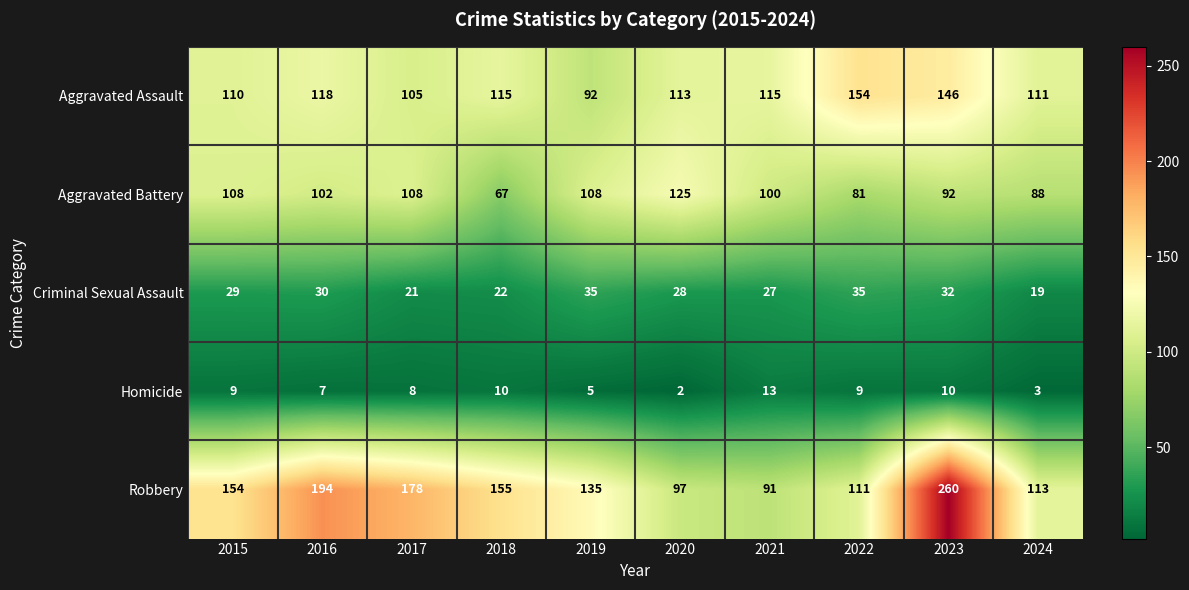

Which category has the highest value in the Aggravated Assault series?

2022